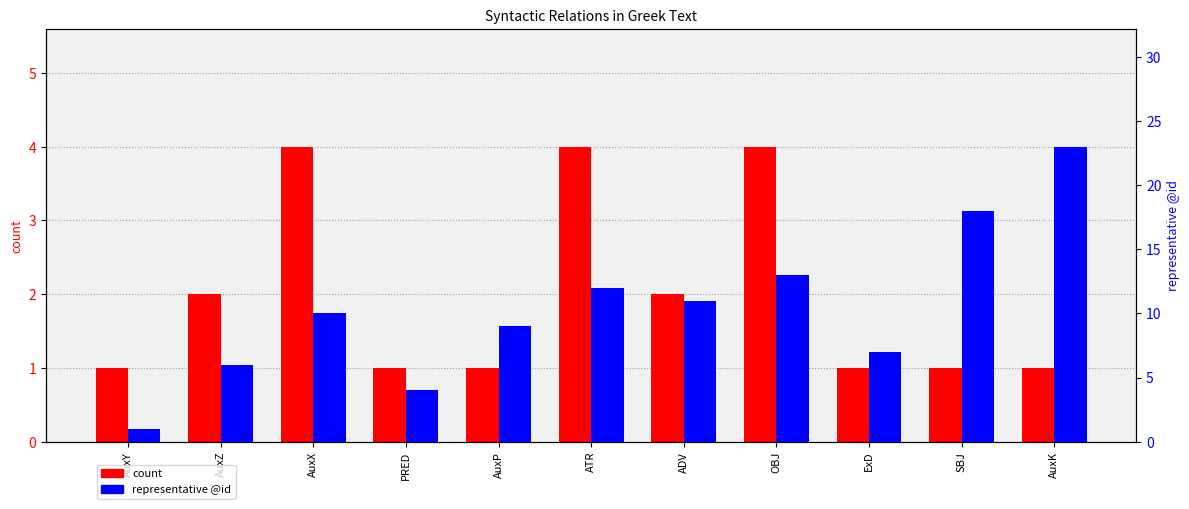

At which category is the sum across all series the highest?

AuxK